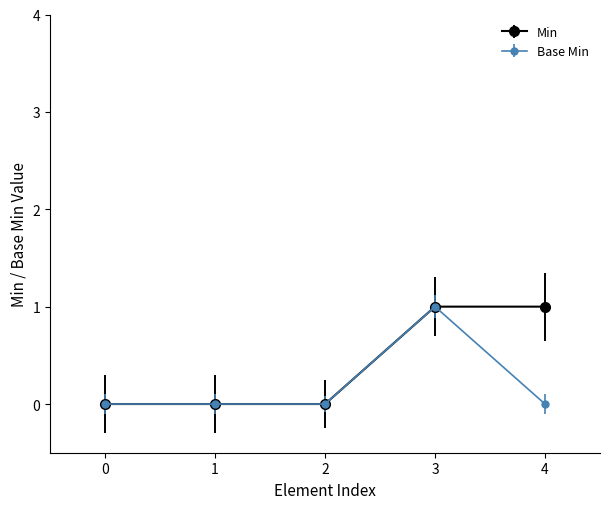

Between 3 and 4, which series saw the biggest shift?

Base Min